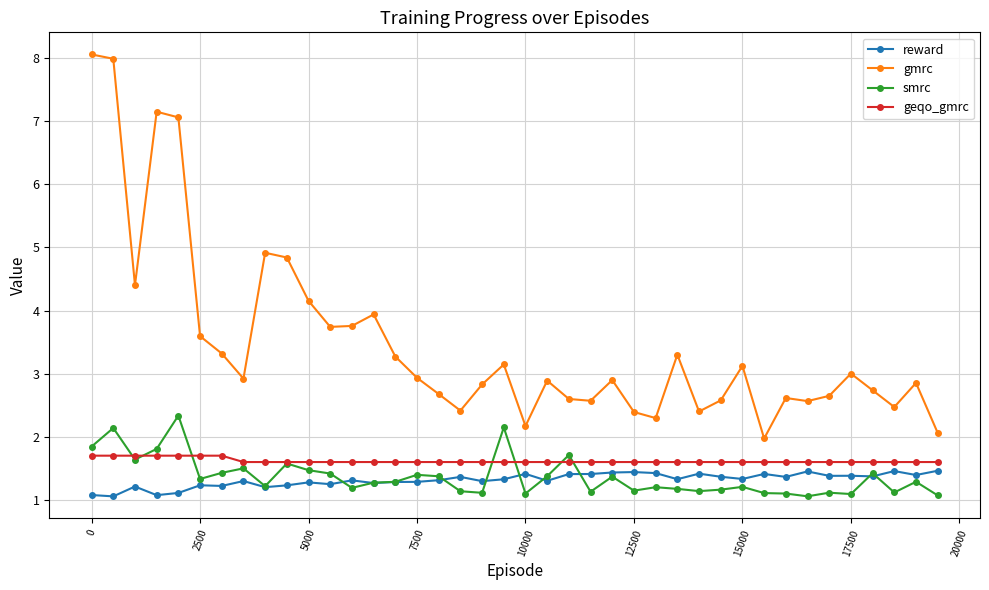

What is the highest value of the geqo_gmrc series?

1.7